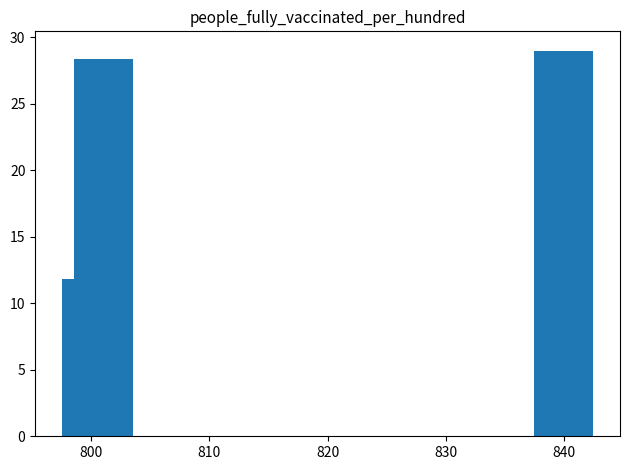

What is the maximum value shown in the chart?

29.0